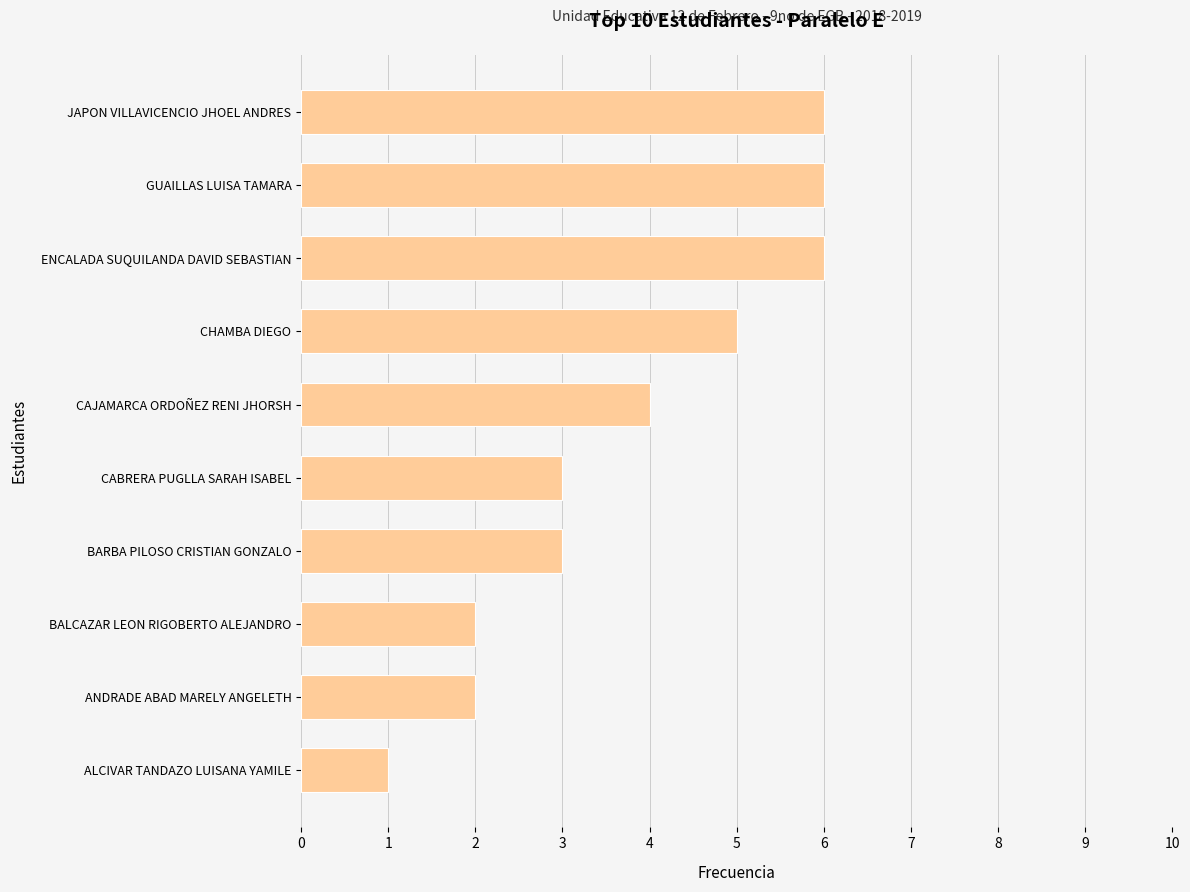

Which category has the lowest value across all series?

ALCIVAR TANDAZO LUISANA YAMILE